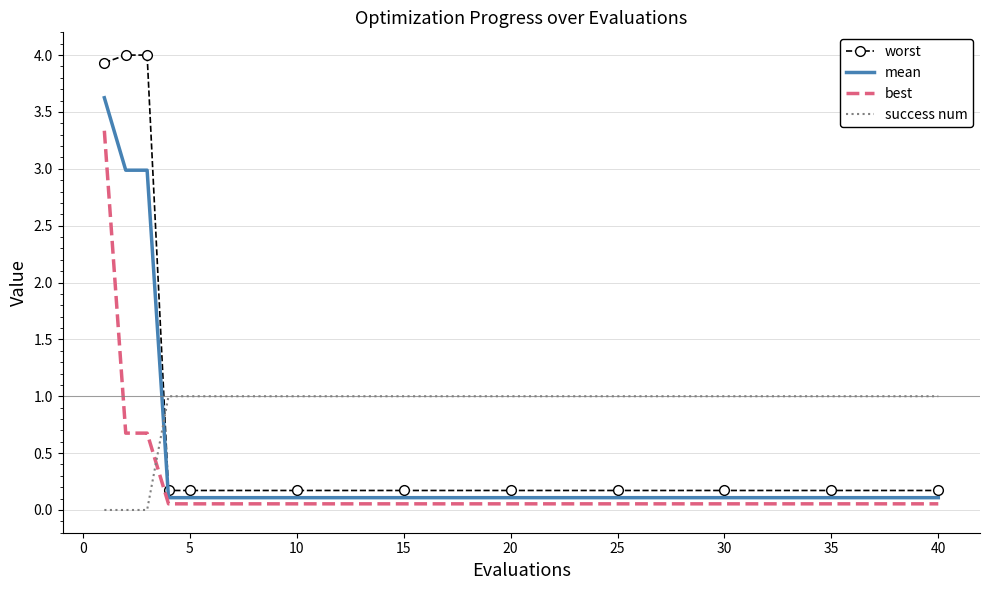

Which series has the largest total across all categories?

worst